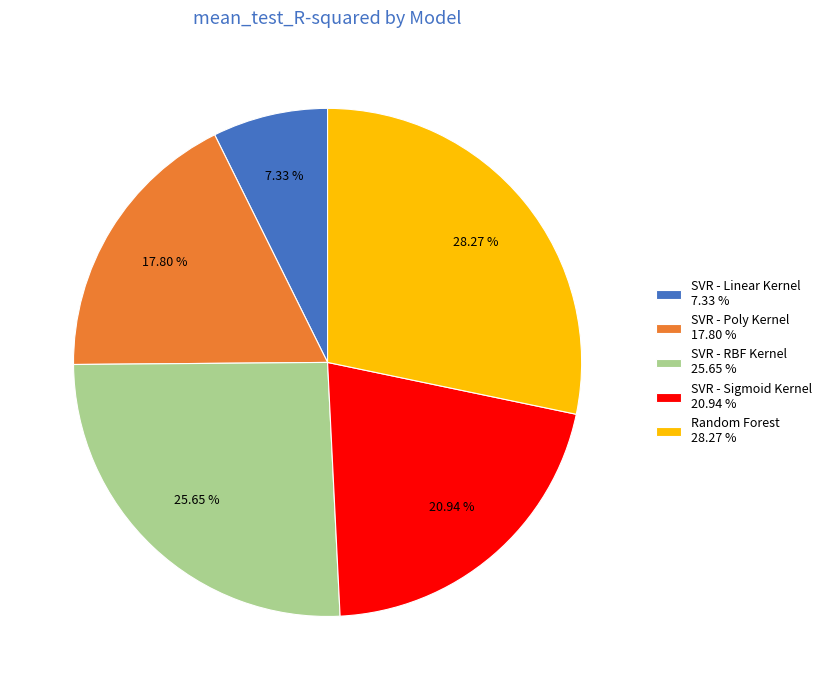

What percentage is NOT represented by SVR - Sigmoid Kernel?

79.1%